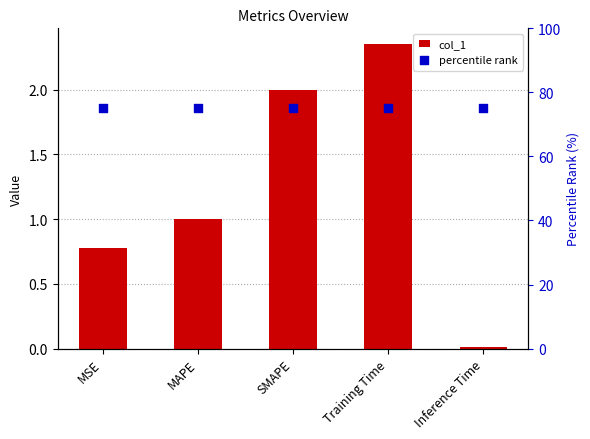

At which category is the sum across all series the highest?

Training Time